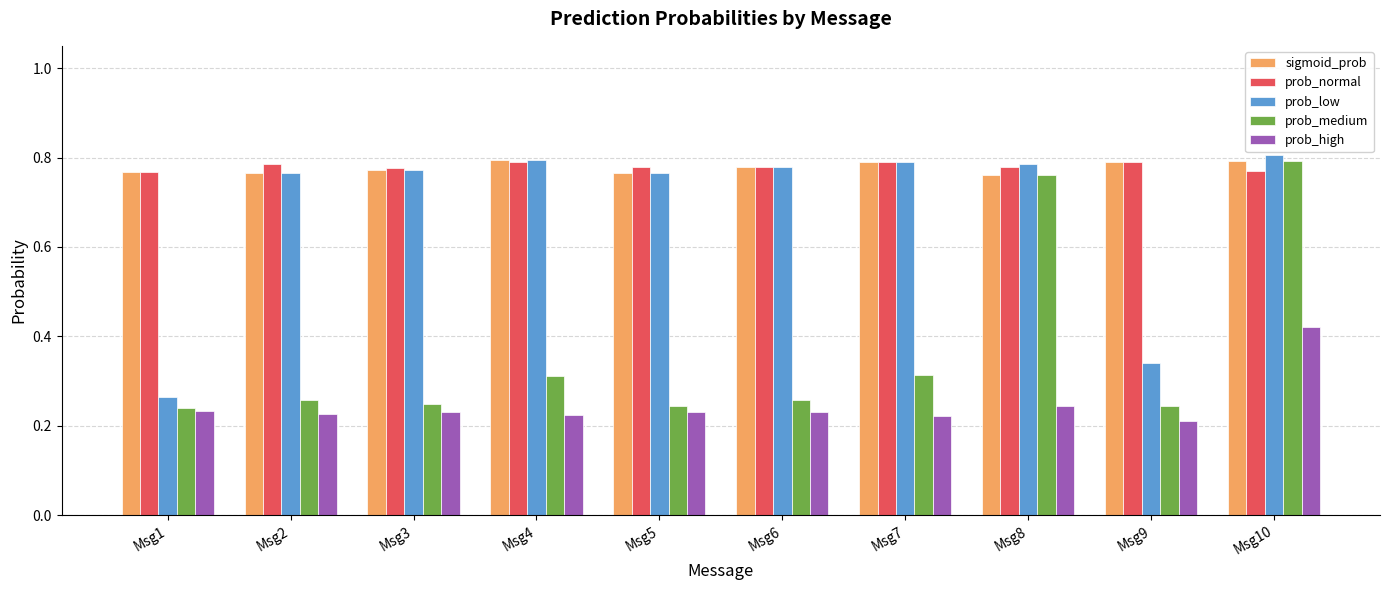

What is the total value across all series at Msg1?

2.3